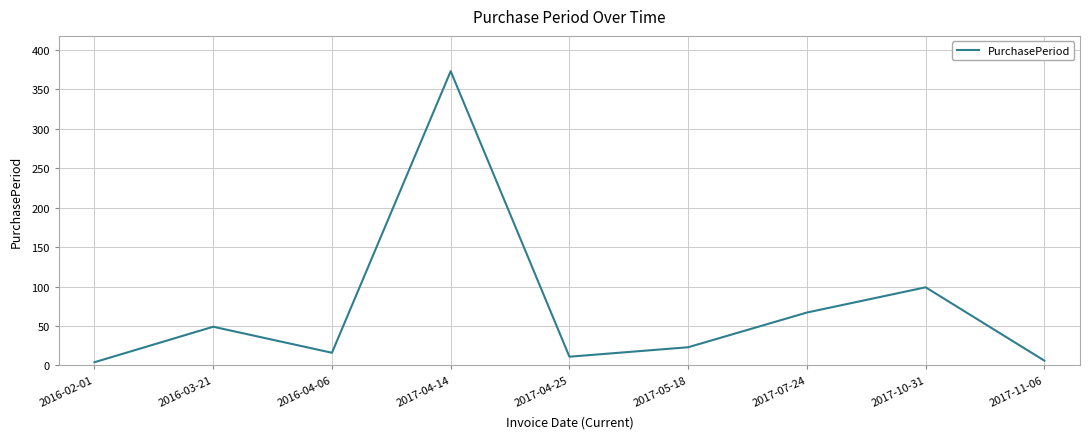

Is it true that the value at 2016-03-21 is 49?

True